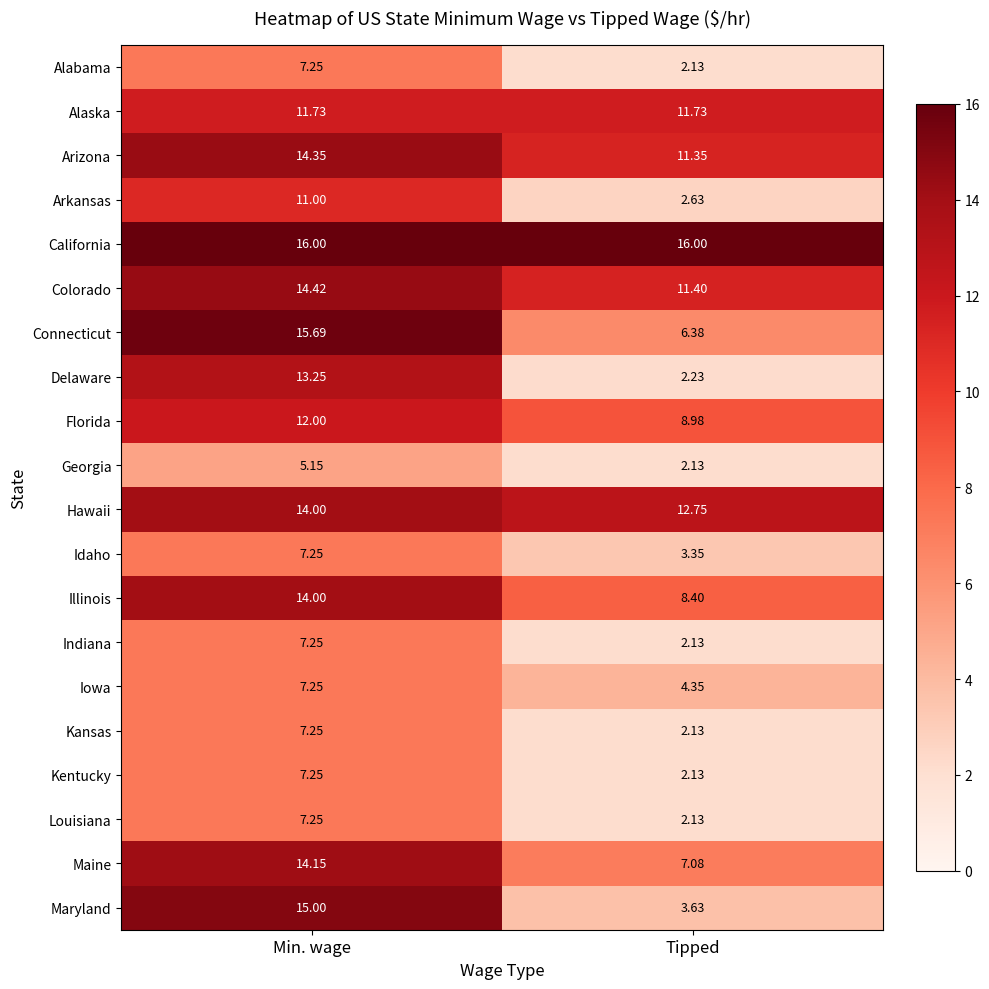

At which label does Florida reach its minimum?

Tipped